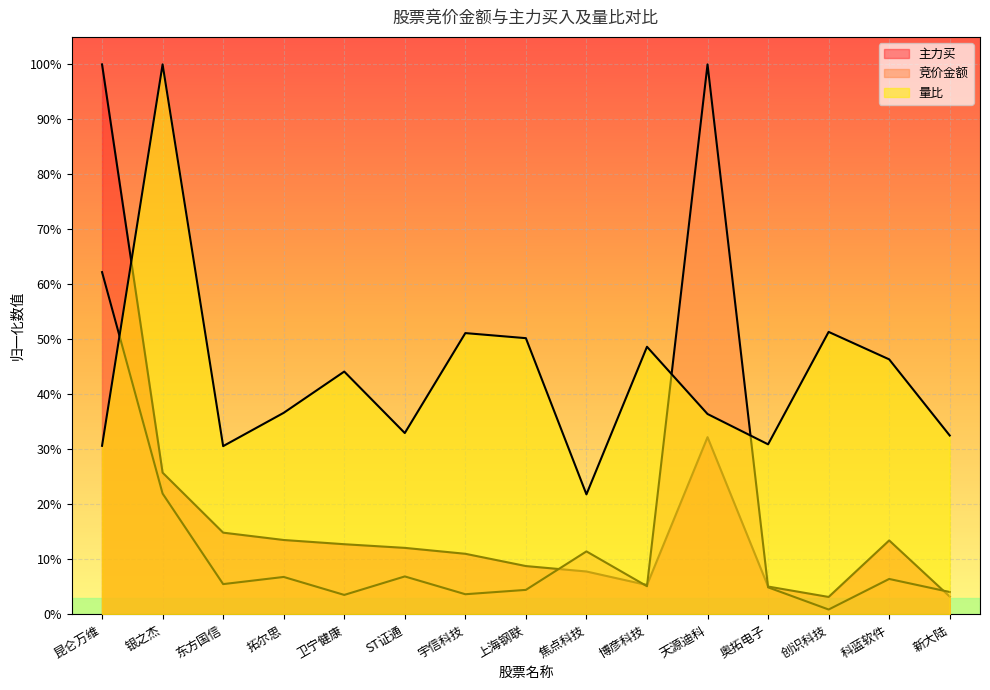

In 主力买, how many points are higher than both neighbors (excluding endpoints)?

2